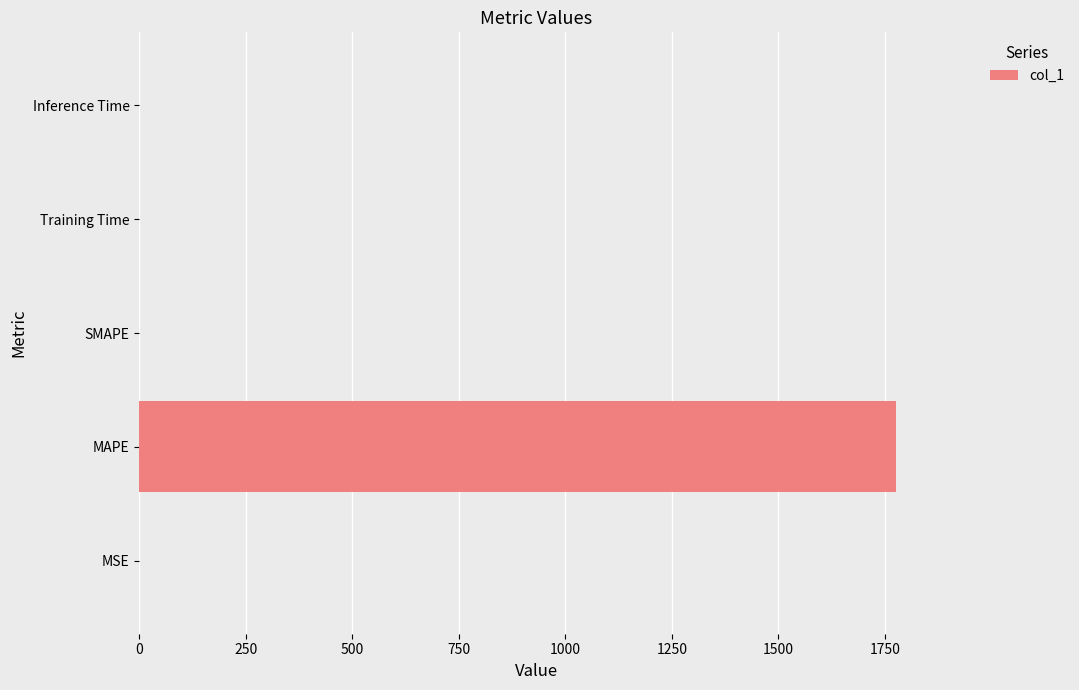

At which category does the chart reach its peak across all series?

MAPE